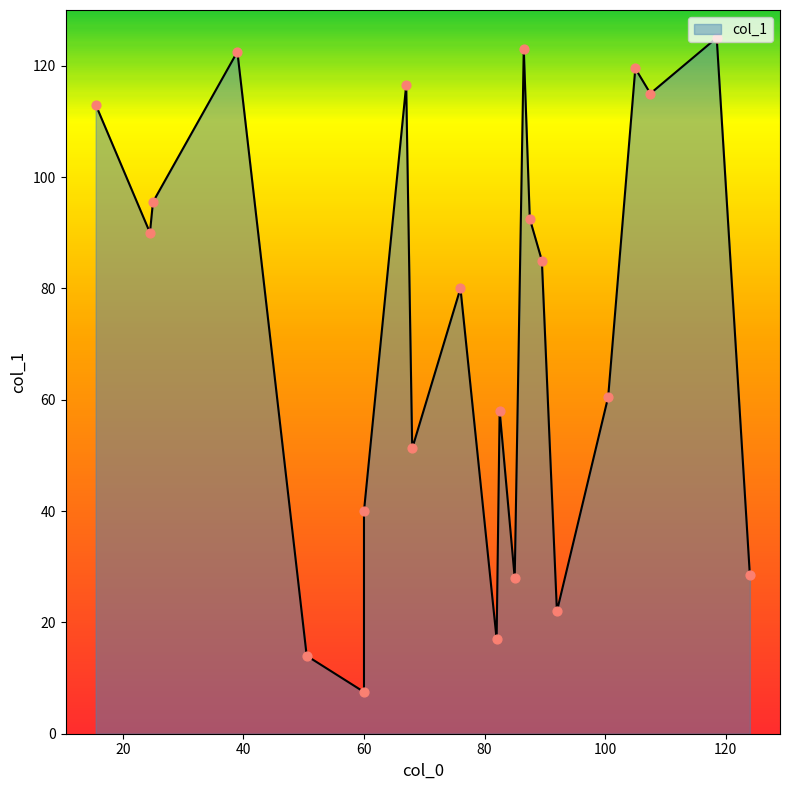

Between 118.5 and 105, which is larger?

118.5